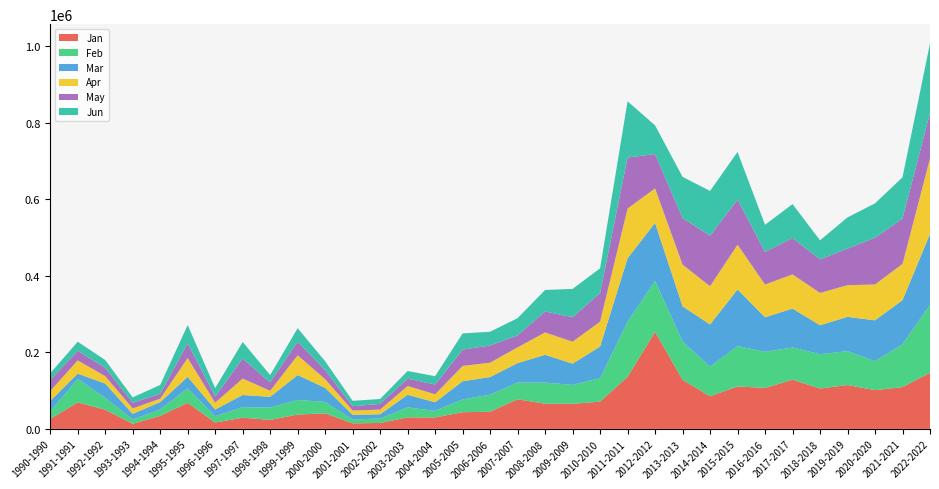

Reading left to right, what are all the values shown in this chart?

Jan: 26173	69158	50253	13190	33903	68153	16607	29244	23524	37467	40574	14511	15483	30058	29844	43651	44828	77394	65826	65533	71306	136059	253893	128447	85190	110961	107145	128539	105530	114629	101334	109252	146751
Feb: 19159	61637	31072	11418	16803	38072	16543	27505	32324	38255	29819	9855	11777	26224	17191	33478	44642	43843	55216	49617	61424	144194	133365	100209	77481	105563	94571	84298	89840	88723	75836	112305	177513
Mar: 27451	13725	37189	14598	19280	29770	17499	31872	27978	64982	36887	12231	10950	32942	22575	47311	46153	50904	72616	55459	82640	165742	151417	91981	110318	148172	90228	101830	75697	89538	106695	115099	185460
Apr: 26171	34632	19353	14366	9066	49208	17763	42966	15869	51780	22662	11365	12241	22980	20809	40207	37512	41163	58538	57435	64947	130182	90177	108994	99949	117073	85456	89308	84533	82875	93733	94671	197431
May: 28544	24989	21794	14519	12729	38223	16141	52229	21840	35555	23678	11321	14971	19117	25719	42578	45037	31150	54886	64022	74980	133427	89830	121601	132212	117931	85287	95181	87722	95697	122331	118536	119075
Jun: 17922	23759	20417	14270	23110	48021	22076	43521	19290	35293	23162	14089	12747	20016	21618	42470	35895	45047	56210	73948	64519	147098	74961	107860	117092	124433	70978	88688	49841	81569	89794	108001	181707